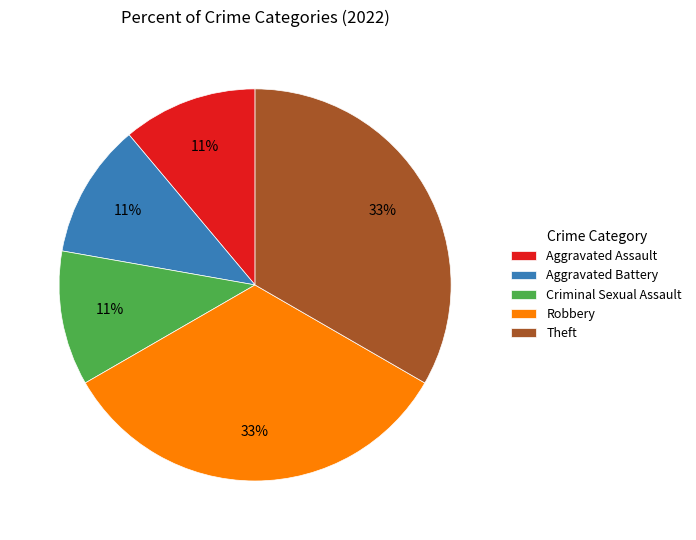

To the nearest percent, what percentage of the pie is Aggravated Assault?

11%